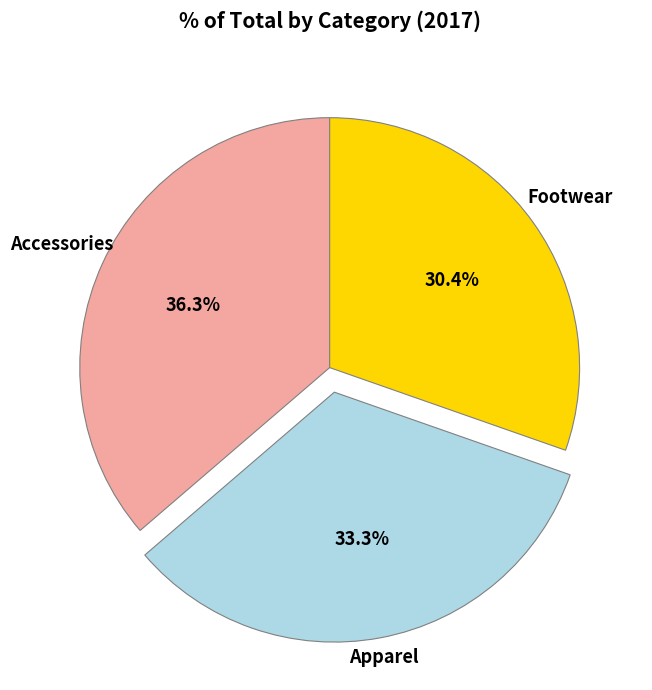

To the nearest percent, what is the difference between the largest and smallest slice percentages?

6%